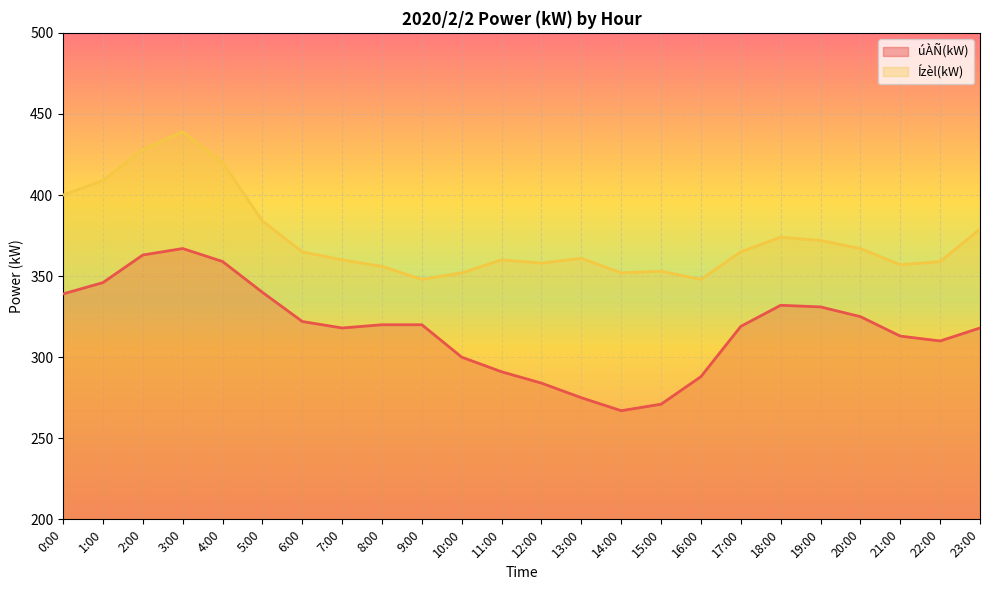

What is the value of the Ízèl(kW) point at the 17th from the left?

348